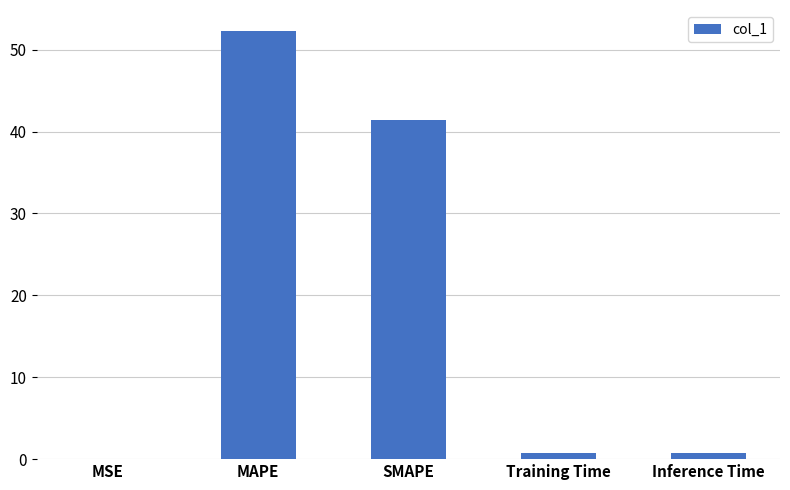

The chart shows a value of 41.4 at SMAPE. True or false?

True